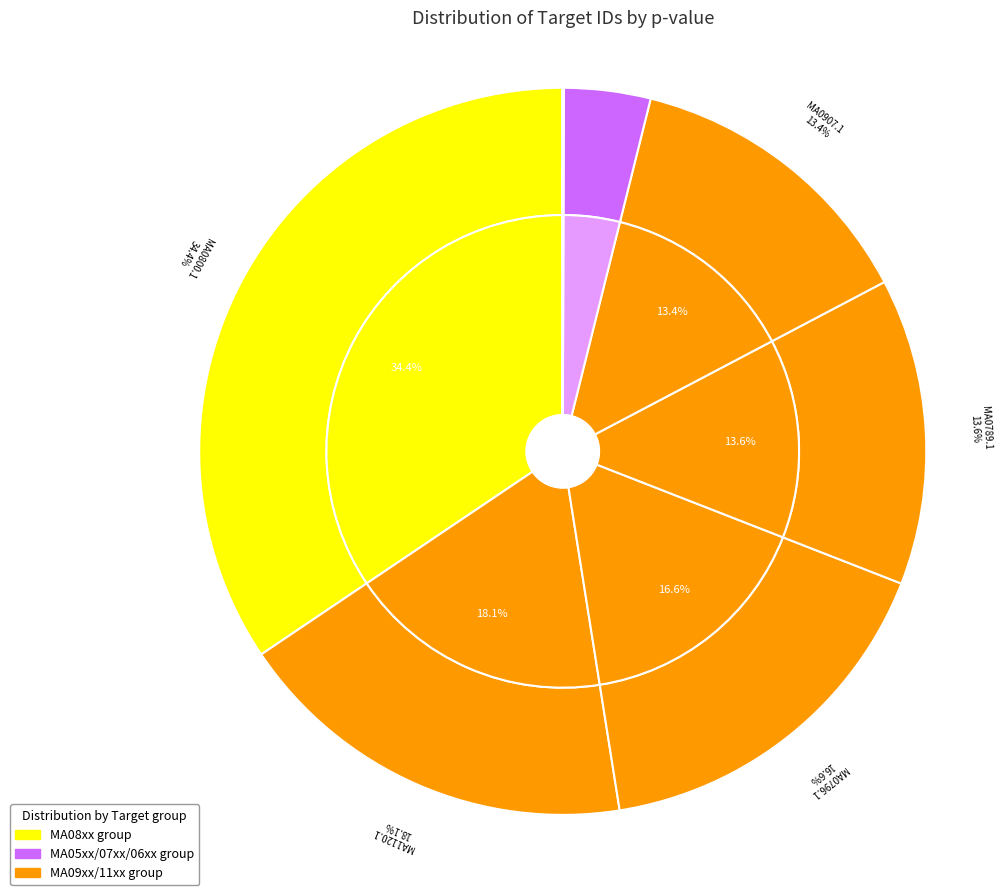

Which category has the biggest portion of the pie?

MA0800.1